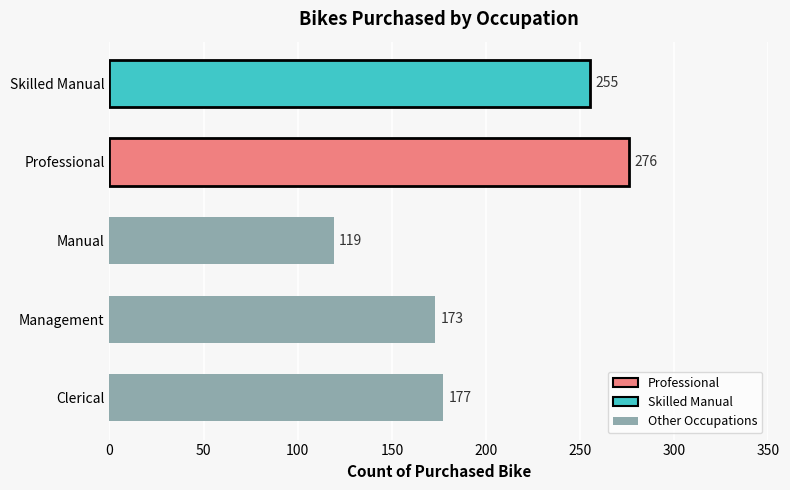

Rank the categories by value from highest to lowest.

Professional, Skilled Manual, Clerical, Management, Manual